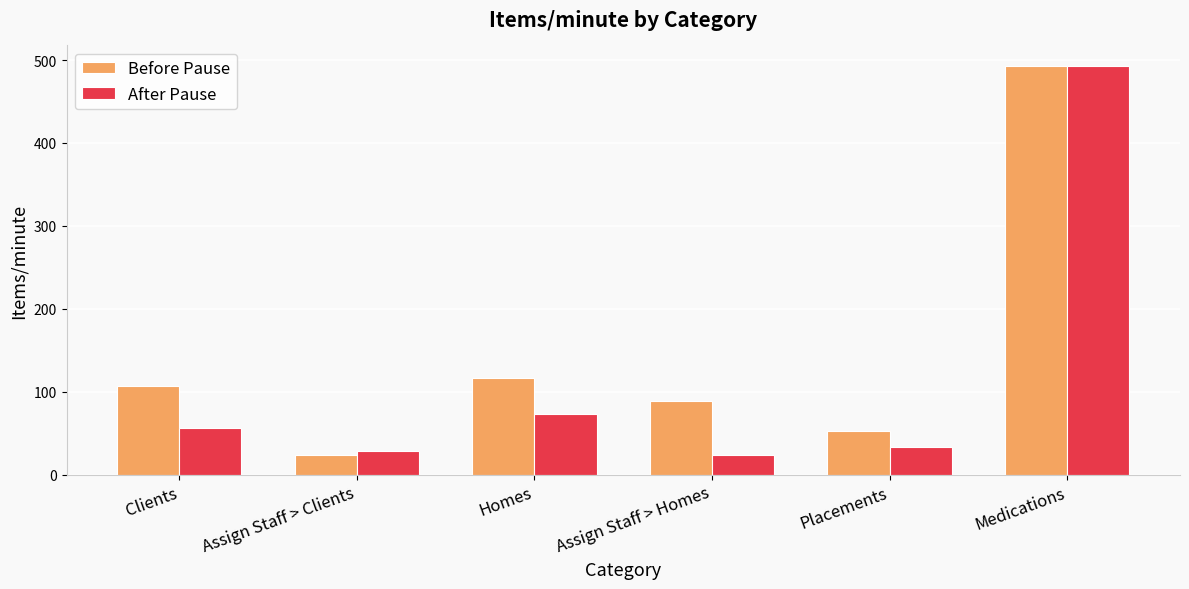

Which series changed the most between Homes and Medications?

After Pause